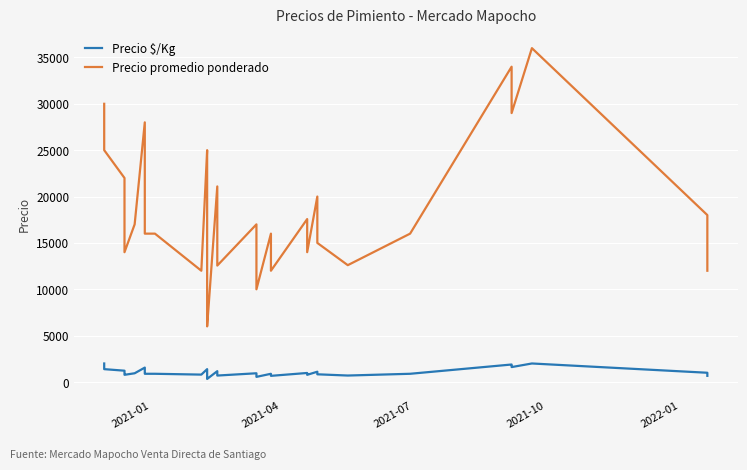

Does the chart display data point markers on the line(s)?

No